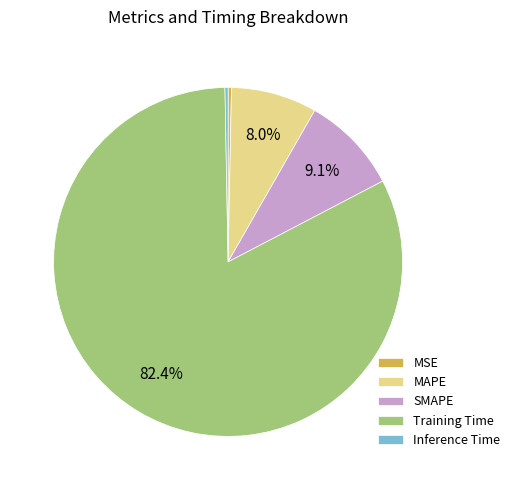

Count the number of slices in the pie.

5